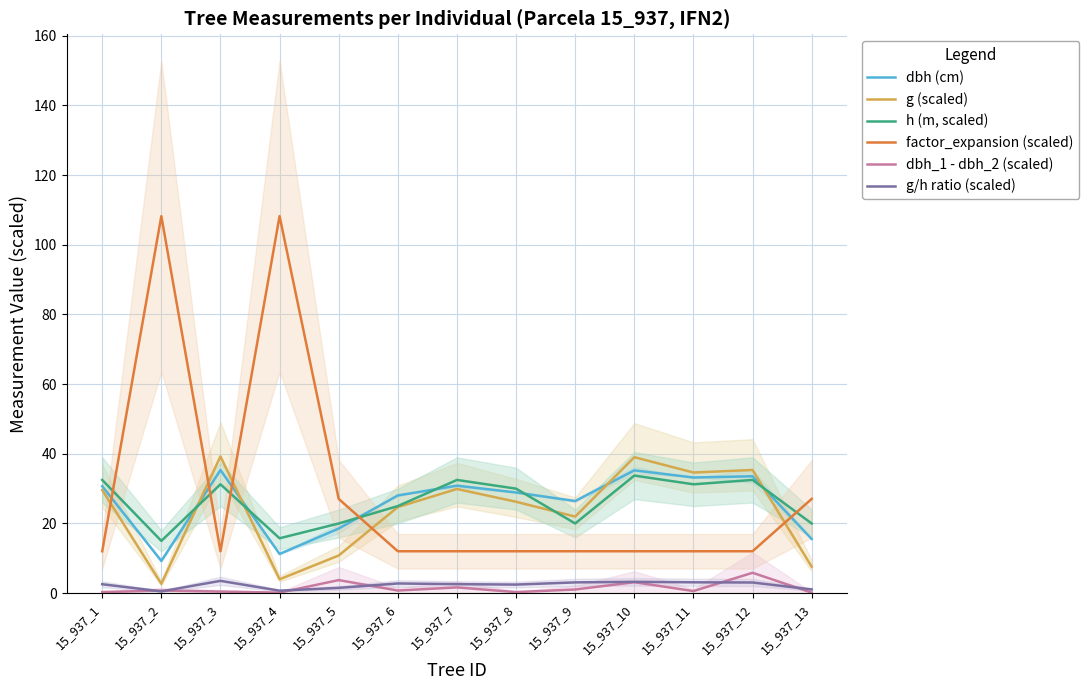

True or false: h (m, scaled) has more than 2 interior local peaks.

True